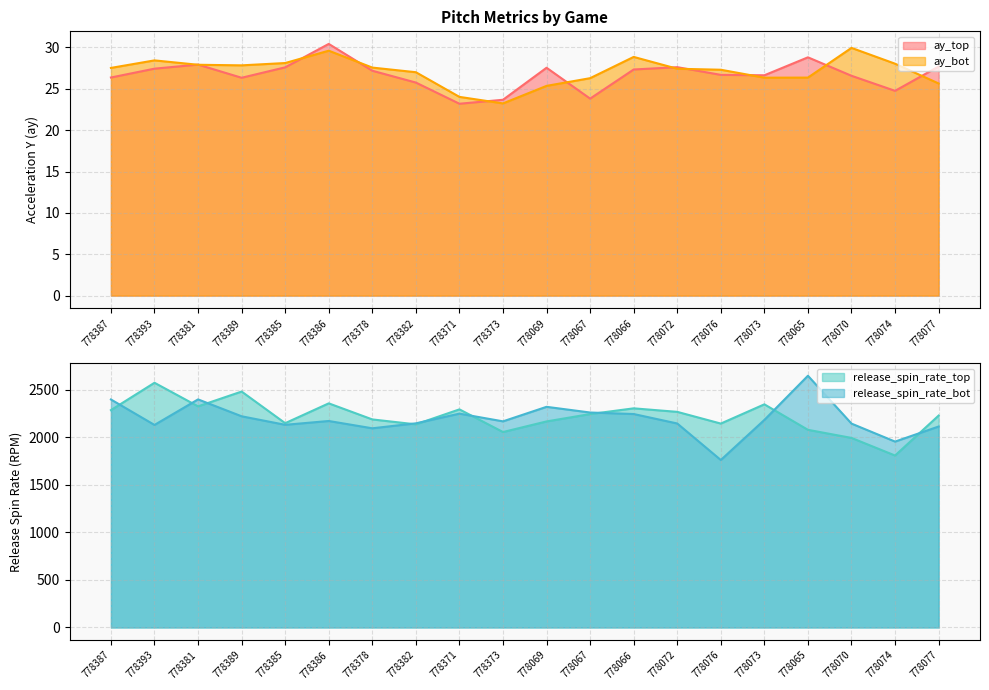

What is the difference between the maximum and minimum values in the release_spin_rate_bot series?

885.4